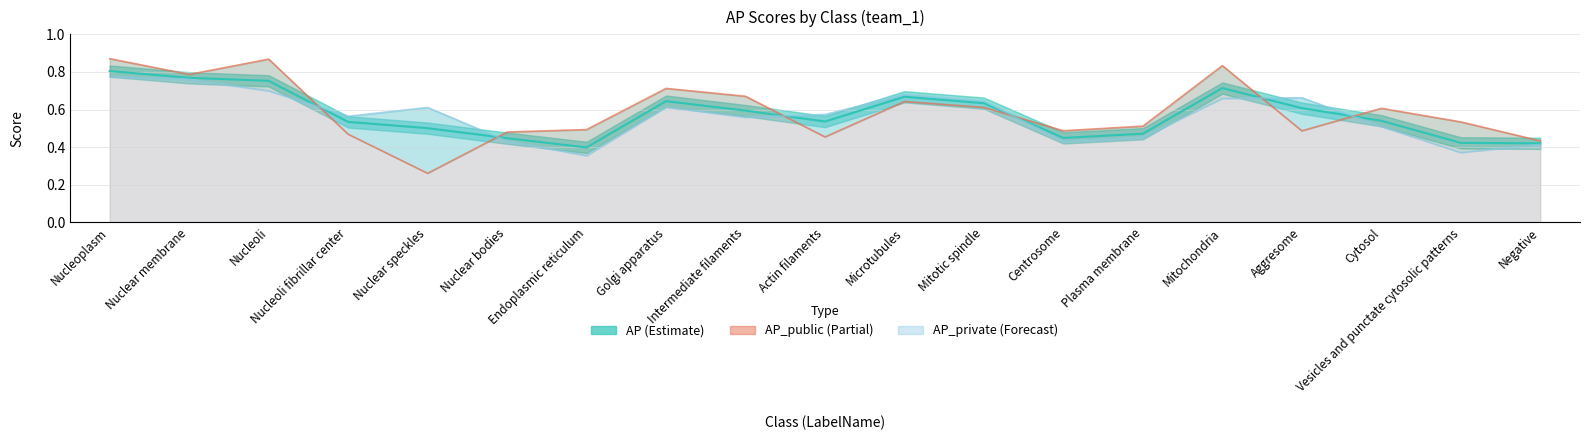

True or false: AP and AP_public intersect in this chart.

True